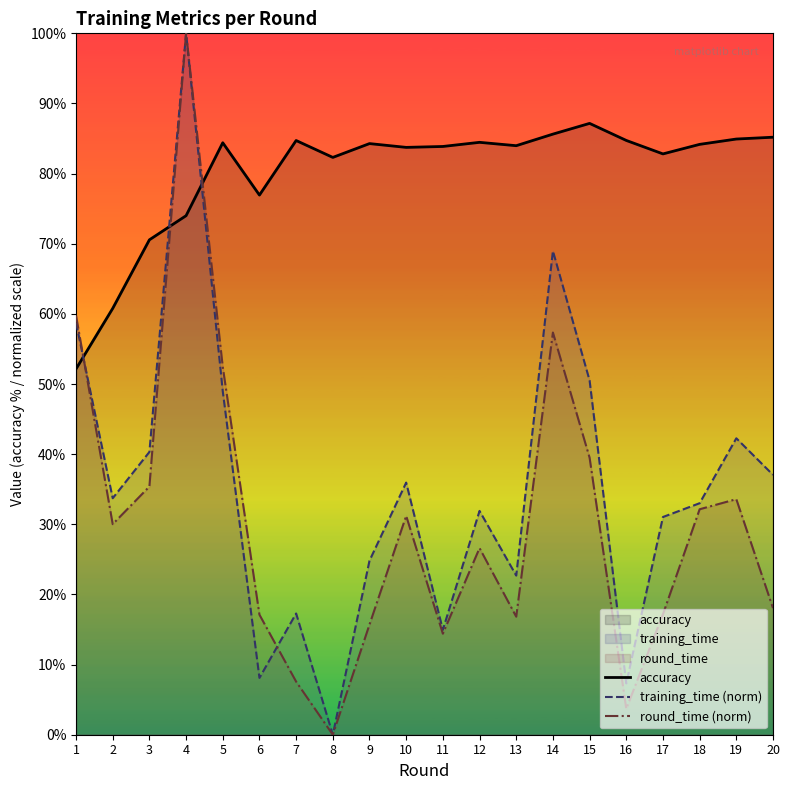

The round_time (norm) series shows 3.7 at 16. True or false?

True